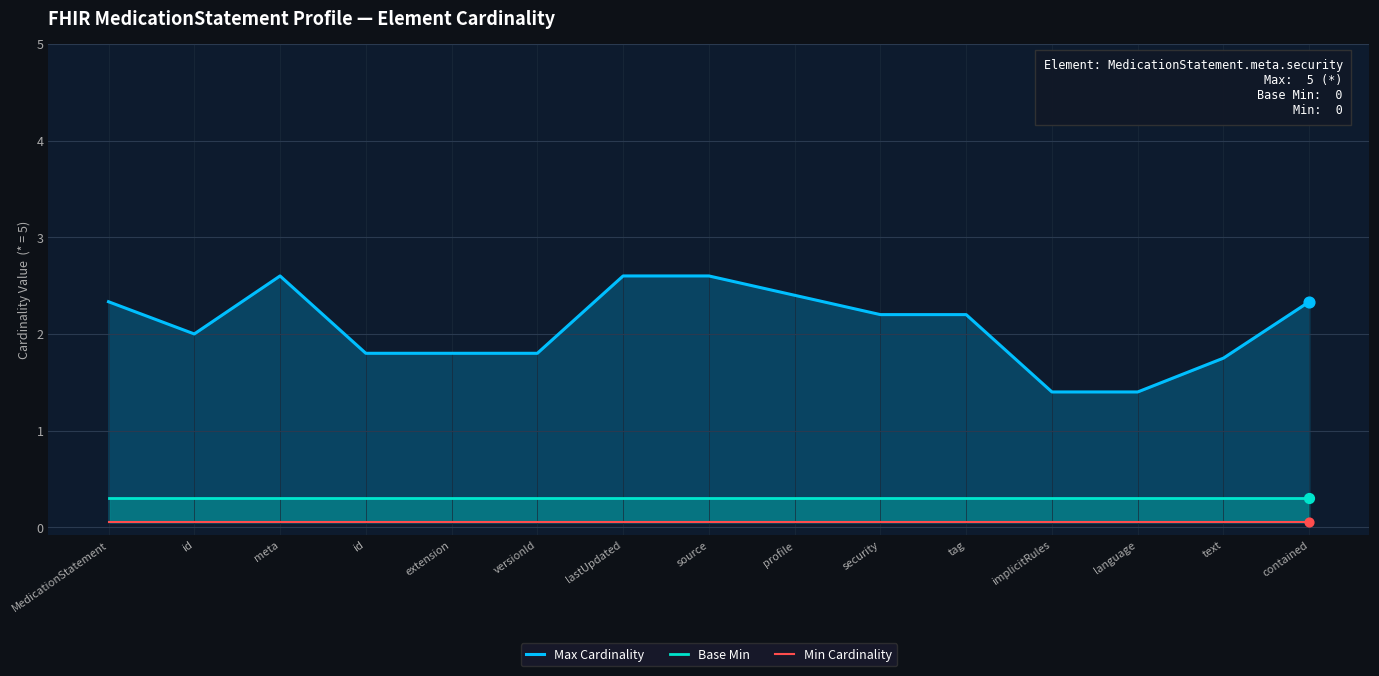

At how many categories does at least one series exceed 1?

15